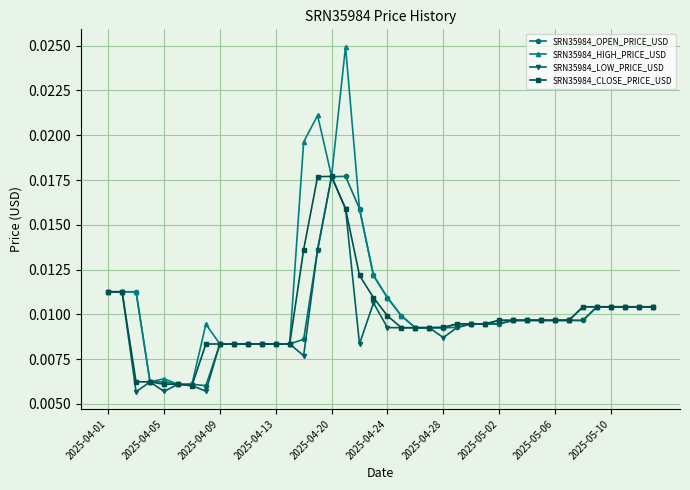

True or false: SRN35984_HIGH_PRICE_USD has more than 0 points higher than both neighbors.

True